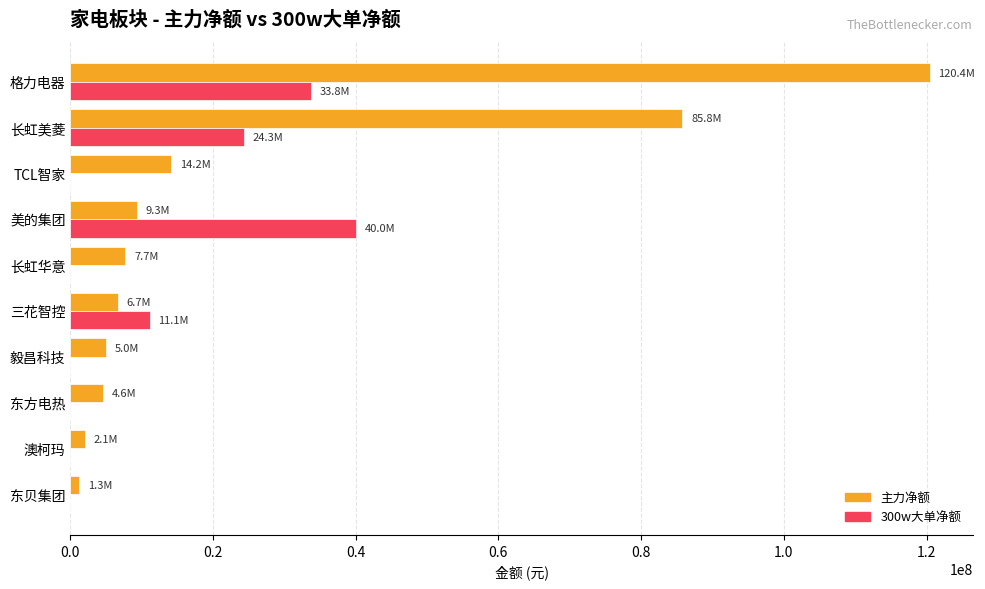

What is the greatest value displayed?

120445104